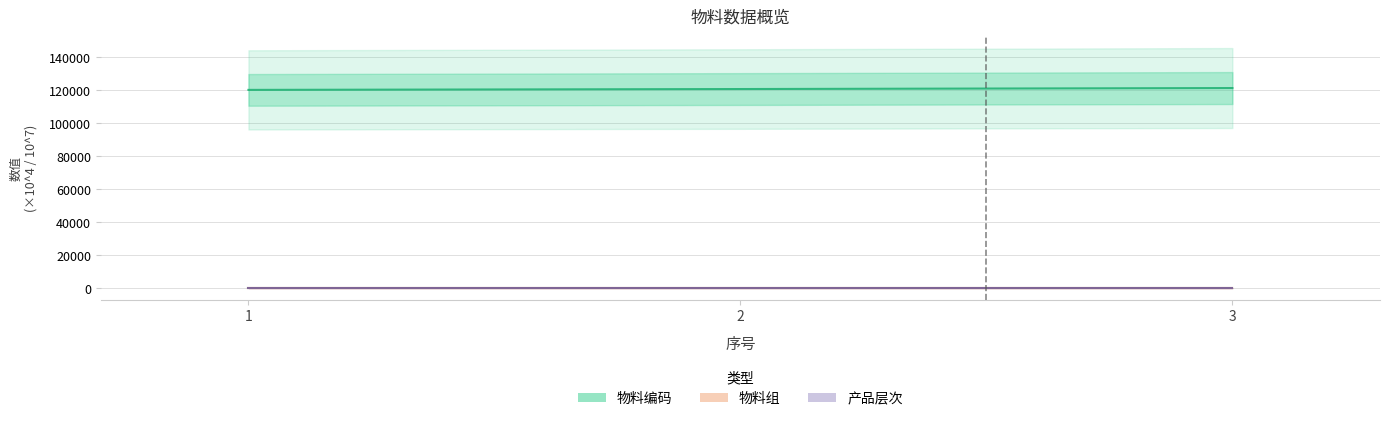

Between 1 and 2, which series saw the biggest shift?

物料编码